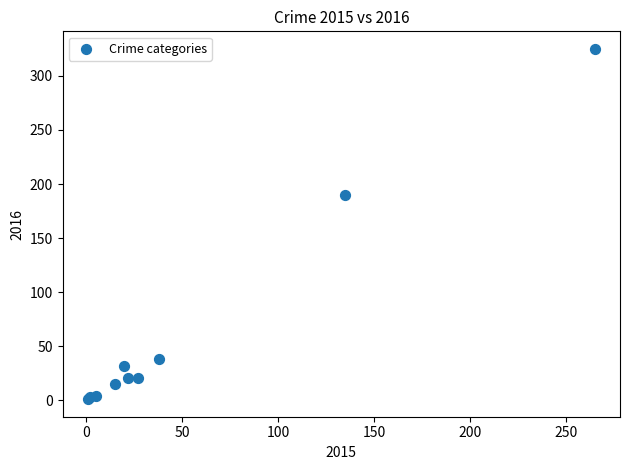

What Y value in the scatter plot is closest to 163?

190